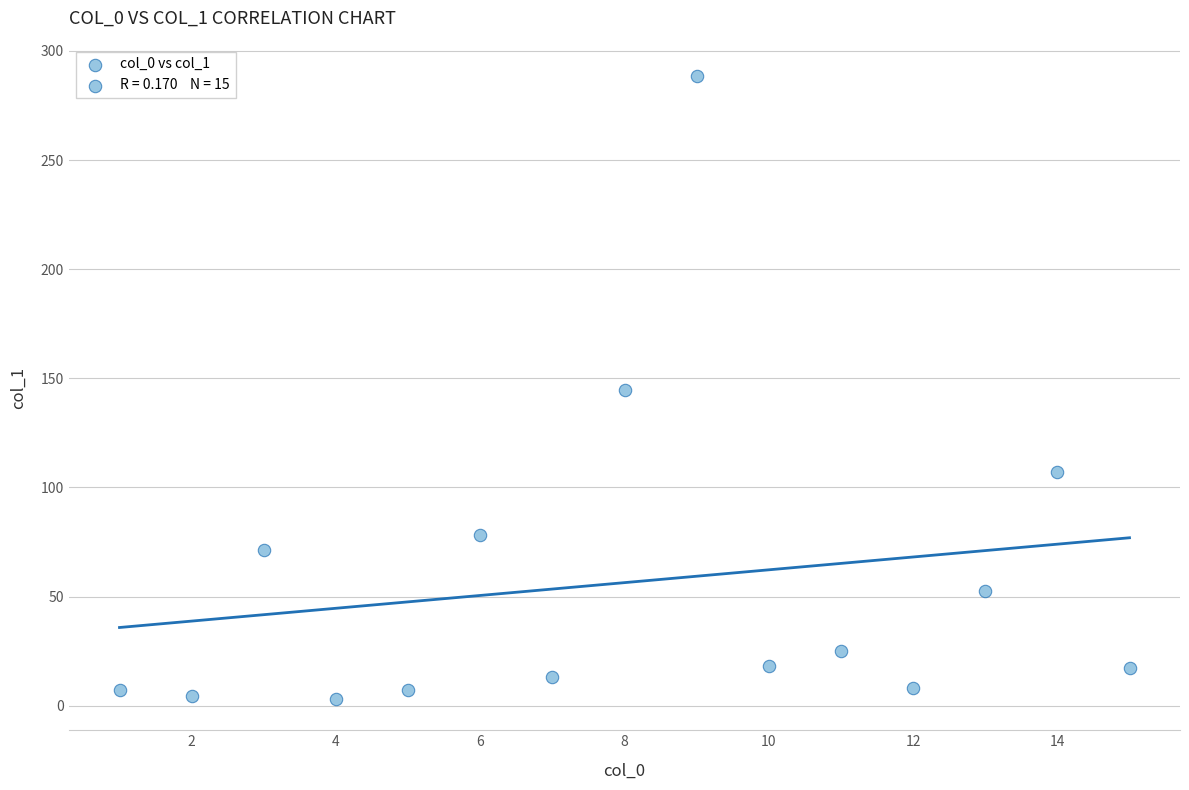

What is the range of X values (max minus min)?

14.0